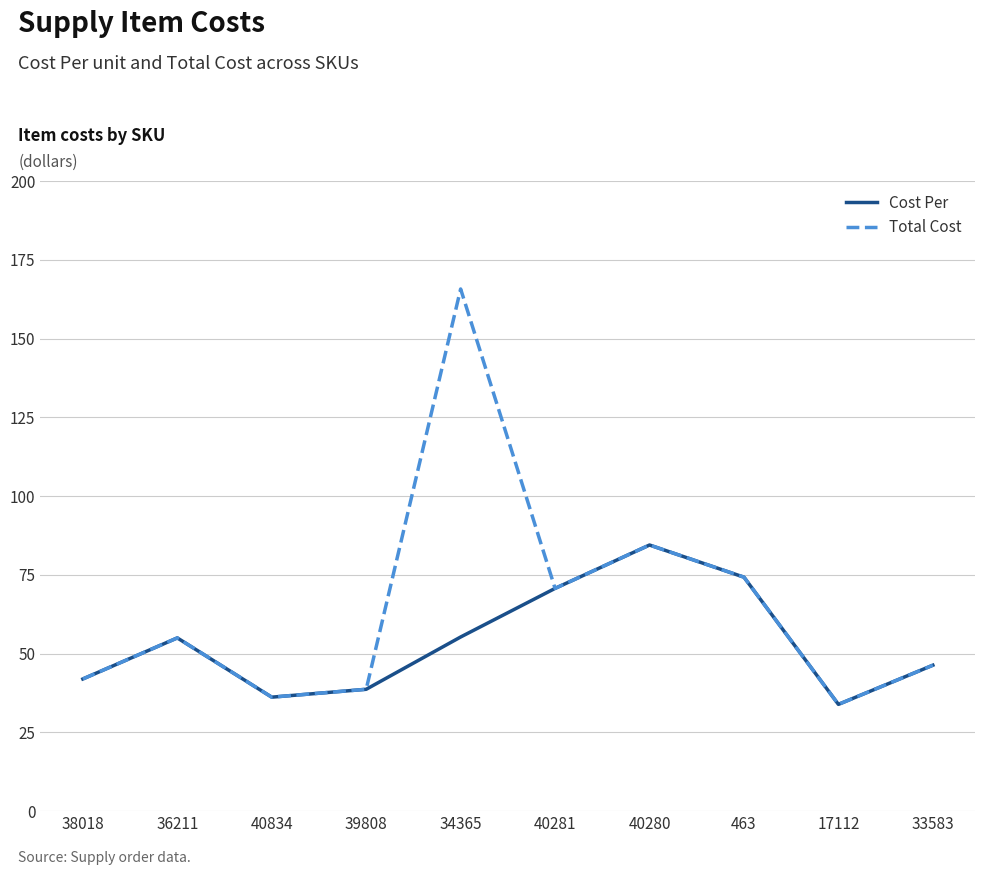

What are all the series names shown in the legend?

Cost Per, Total Cost